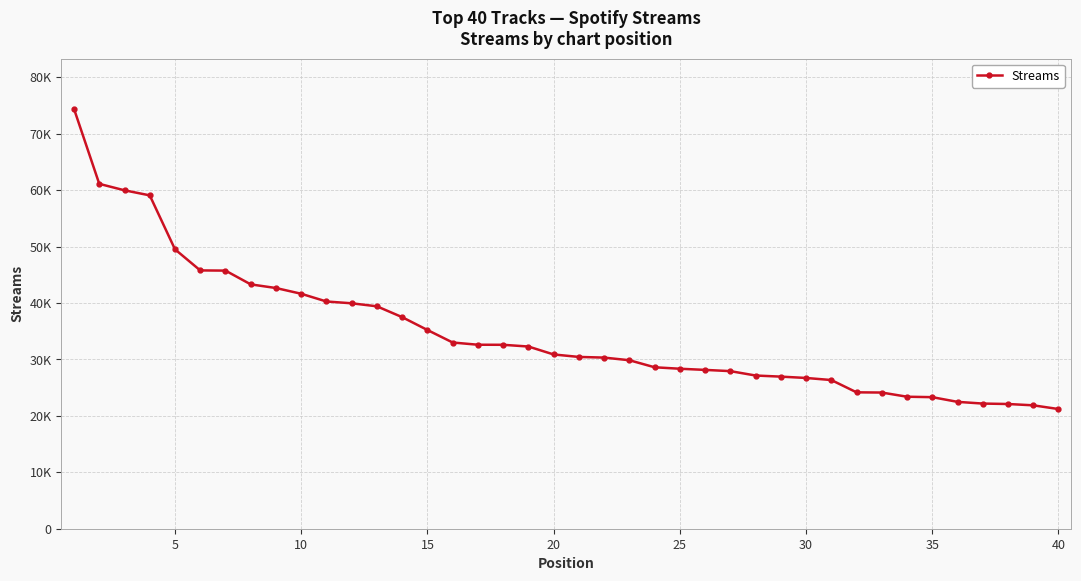

What is the average value?

34808